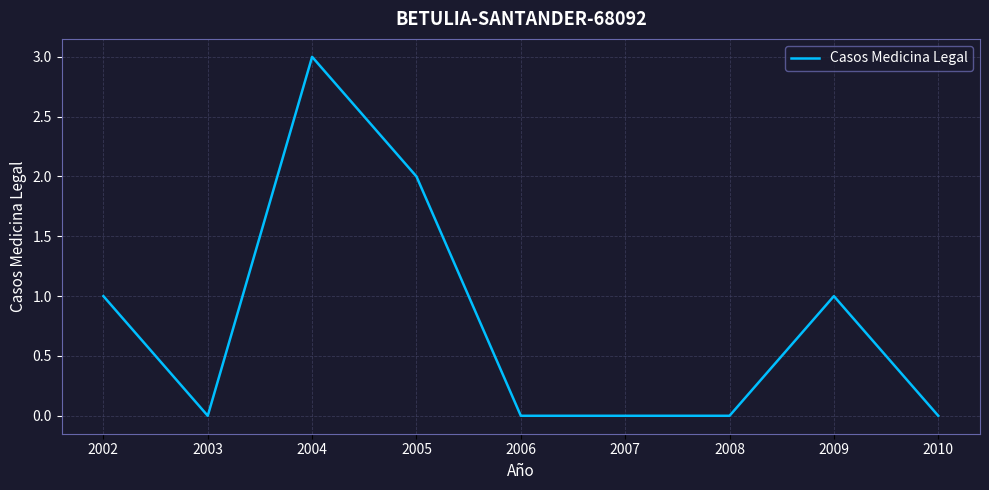

What is the greatest value displayed?

3